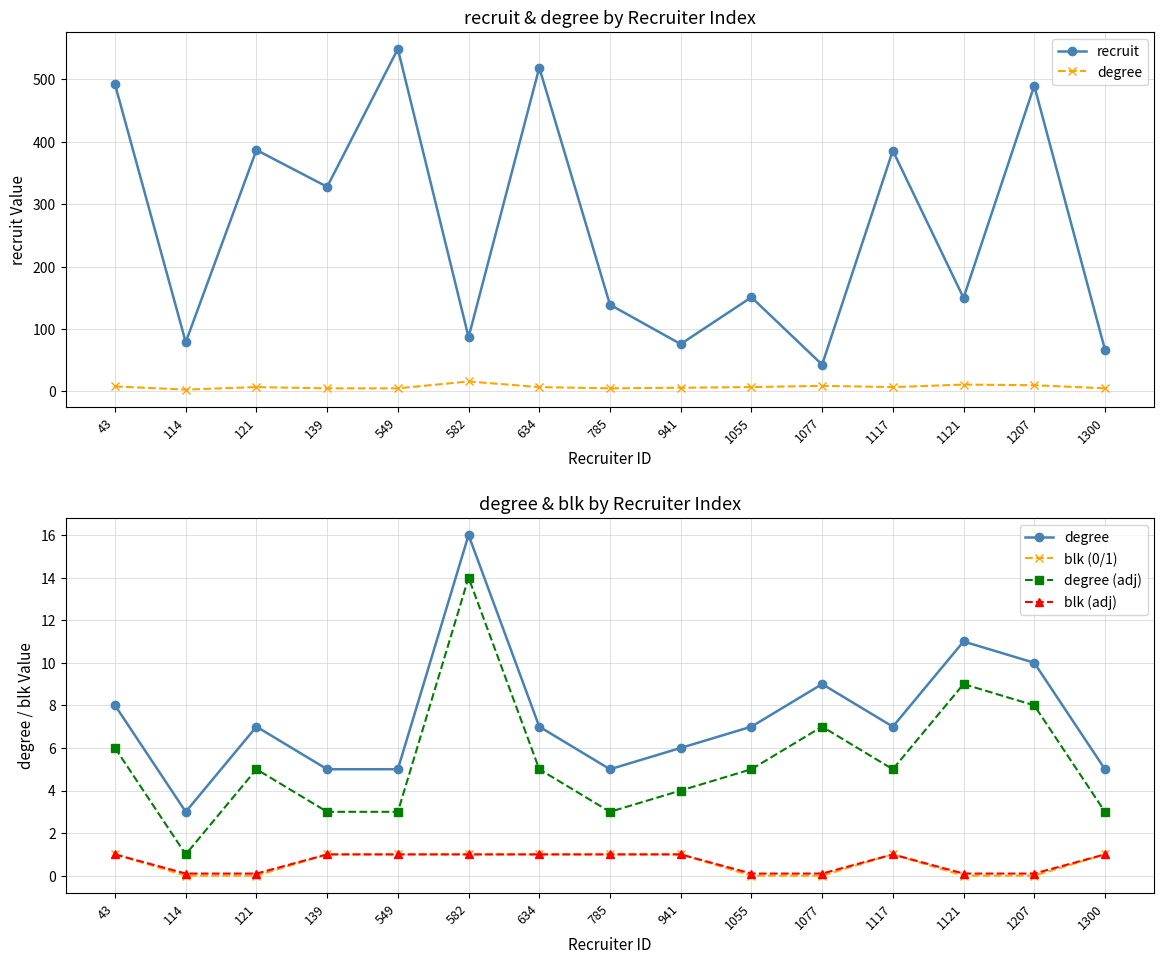

List the labels in order of blk (adj) value, largest first.

43, 139, 549, 582, 634, 785, 941, 1117, 1300, 114, 121, 1055, 1077, 1121, 1207